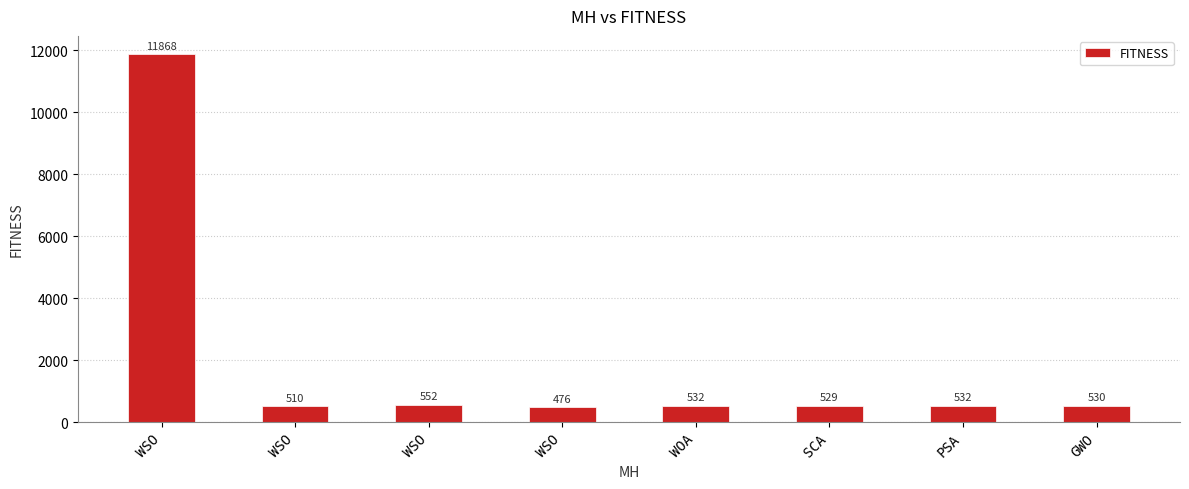

What is the change in value from WSO to PSA?

-20